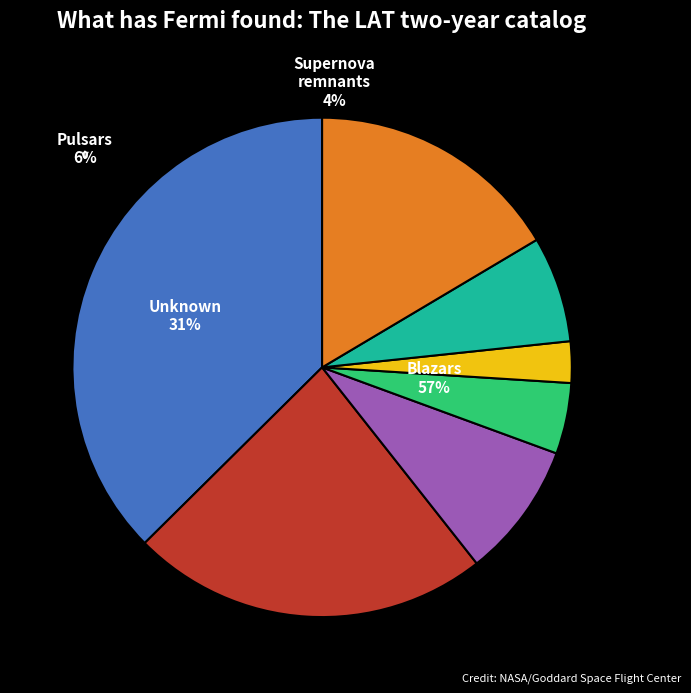

How many slices are in this pie chart?

7